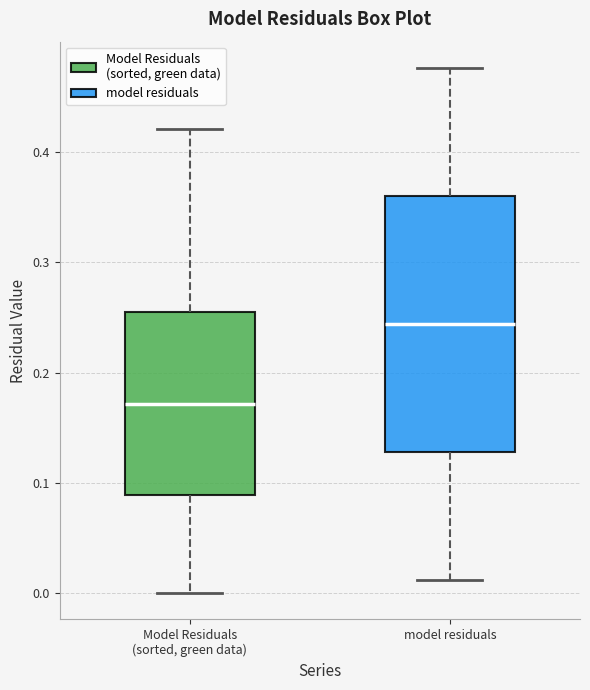

Reading left to right, transcribe this box plot: for each box, give where its median line is, the range the box spans, and where its two whiskers end, as read against the y-axis. The values are not printed on the chart, so give them approximately, as read against the axis.

Model Residuals (sorted, green data): median 0.17, box 0.09 to 0.25, whiskers 0.00 to 0.42
model residuals: median 0.24, box 0.13 to 0.36, whiskers 0.01 to 0.48